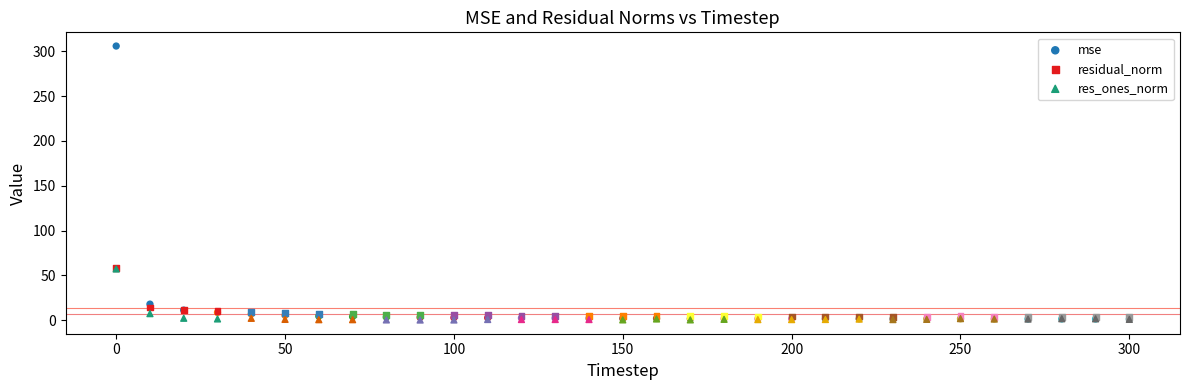

In the res_ones_norm series, what Y value is closest to 28?

7.2